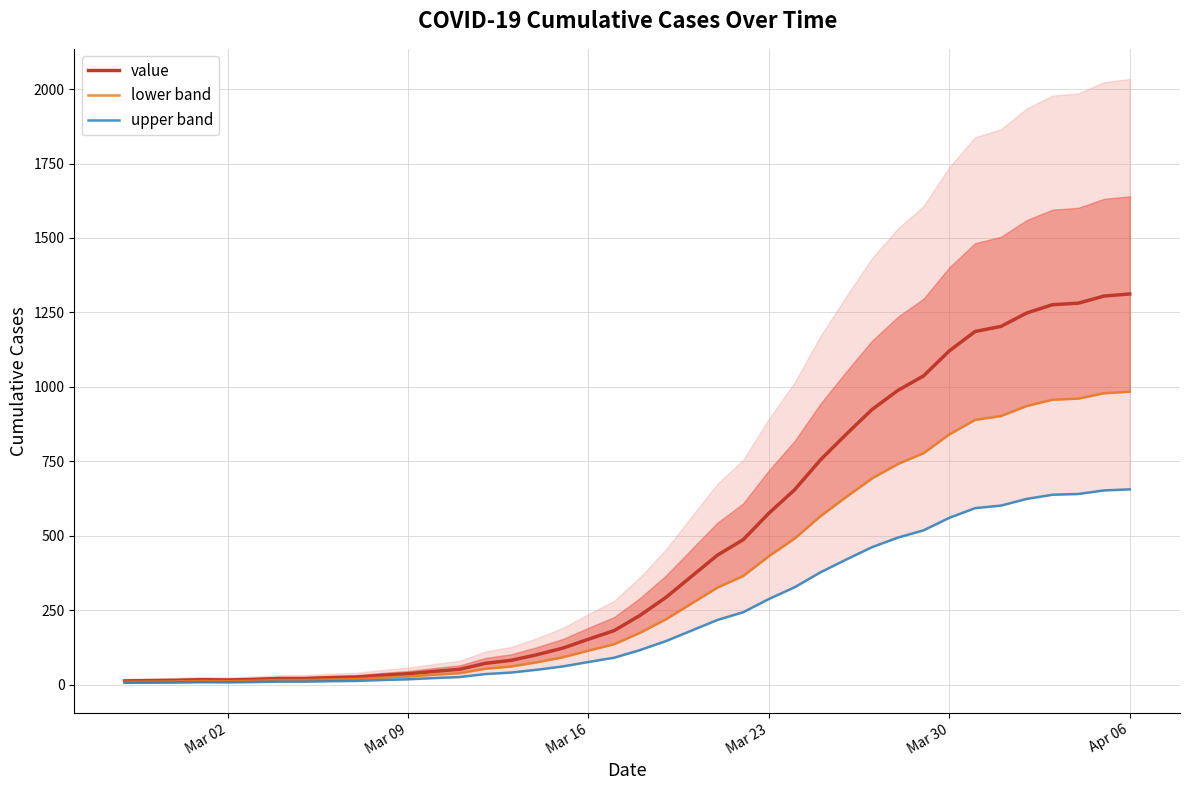

How many interior local valleys does the value series have?

1